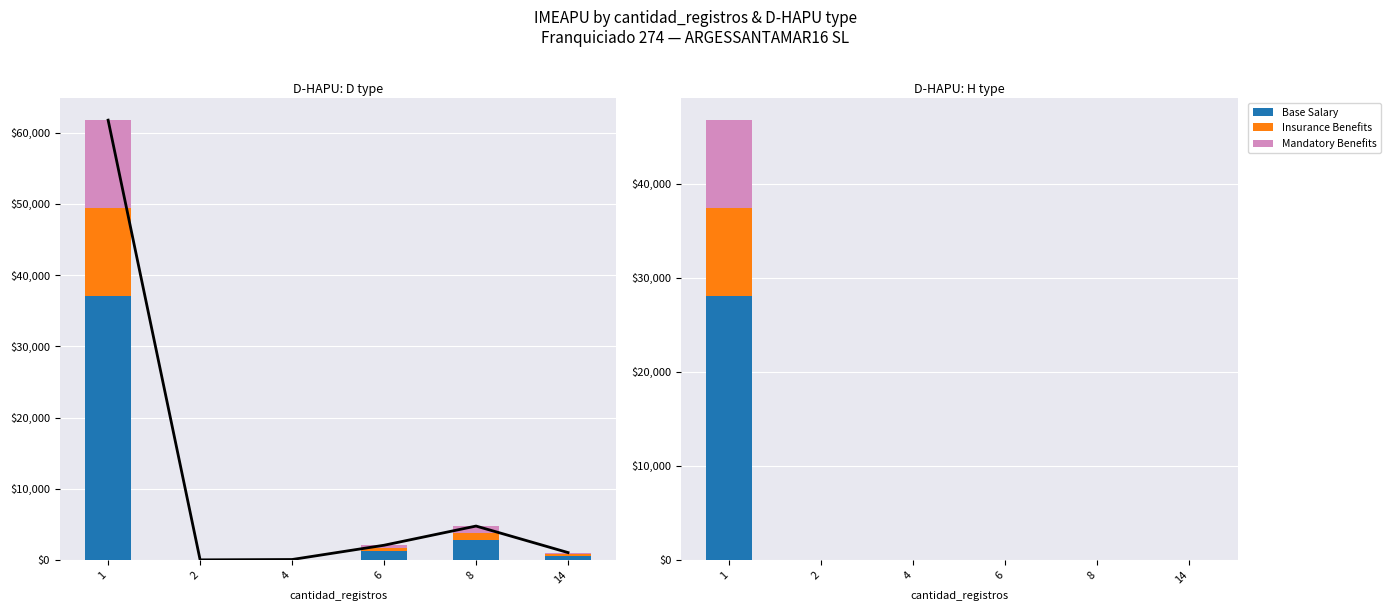

Which has a higher value, 2 or 6?

2